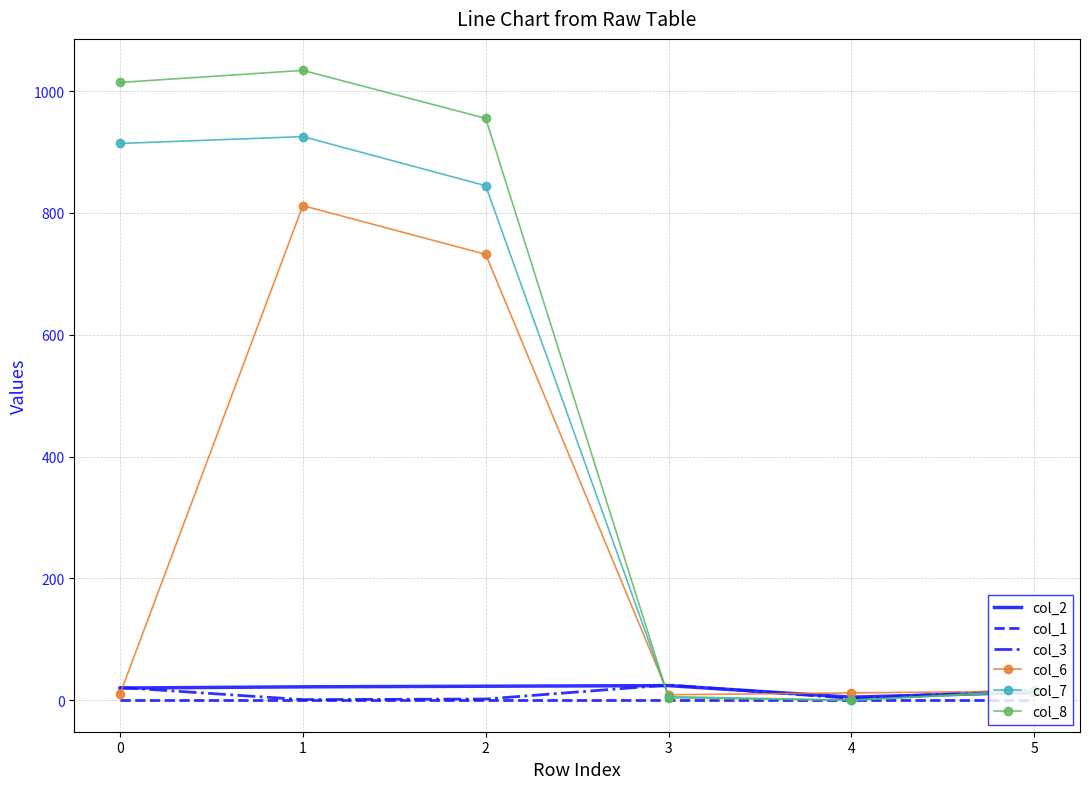

True or false: col_2 has a value of 20.0 at 0.

True